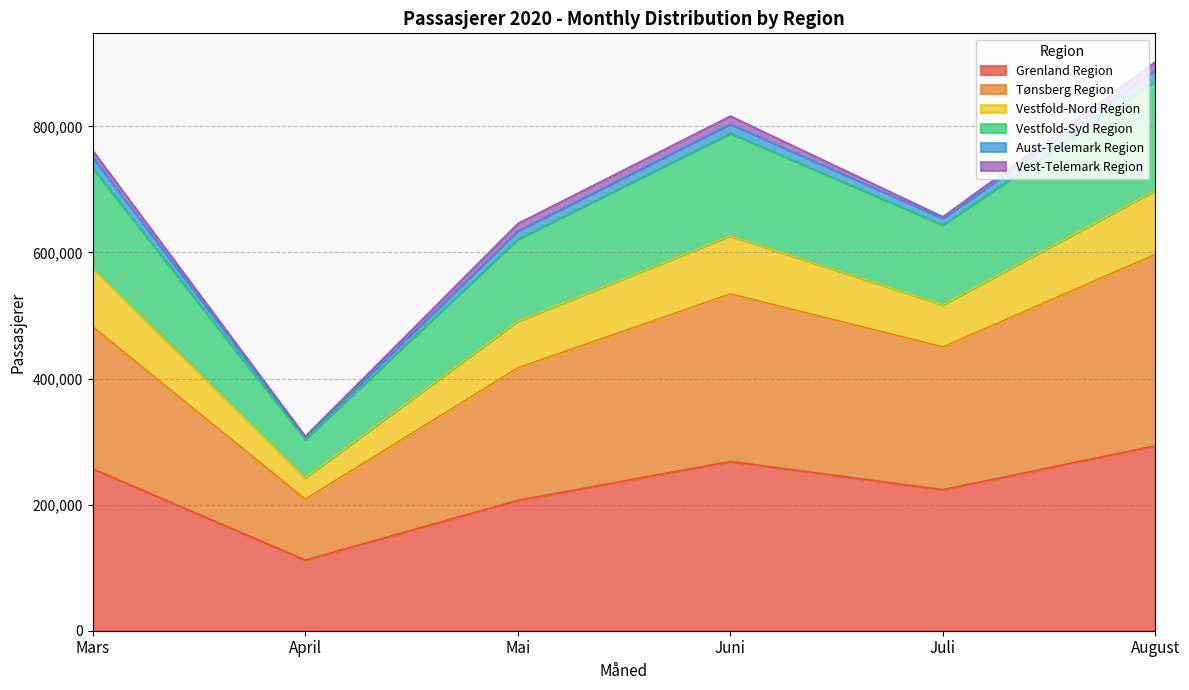

Which category has the lowest value in the Grenland Region series?

April